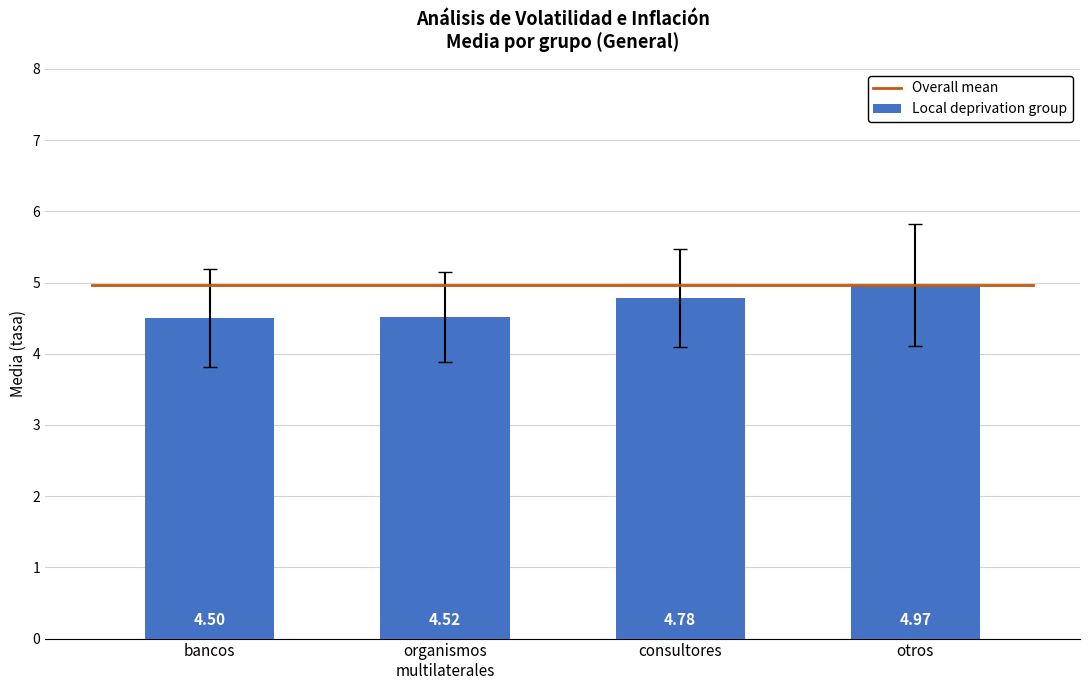

Where is the data nearest to the value 4?

bancos